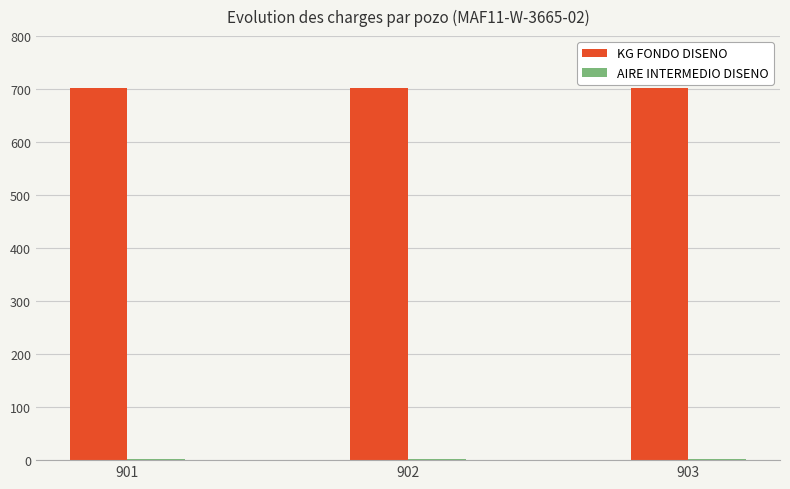

What is the sum of all KG FONDO DISENO values?

2109